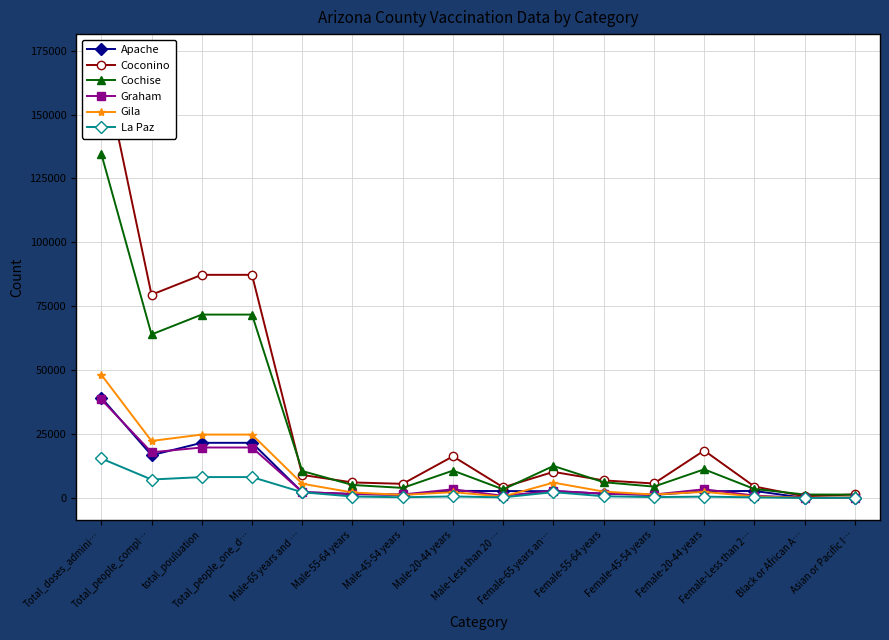

What is the total value across all series at total_pouluation?

233426